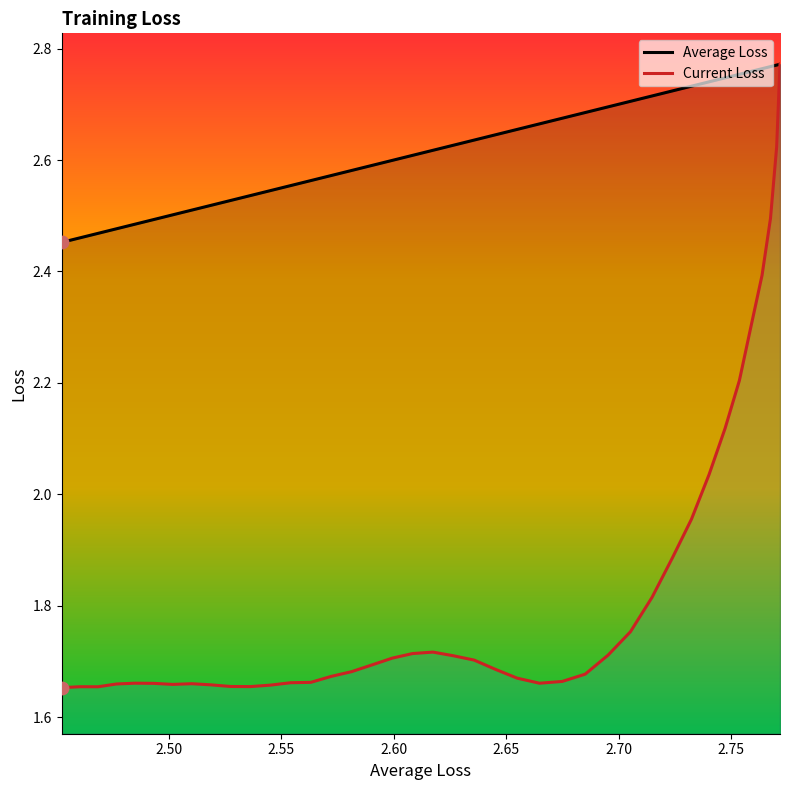

Which series reaches the minimum Y coordinate?

Current Loss